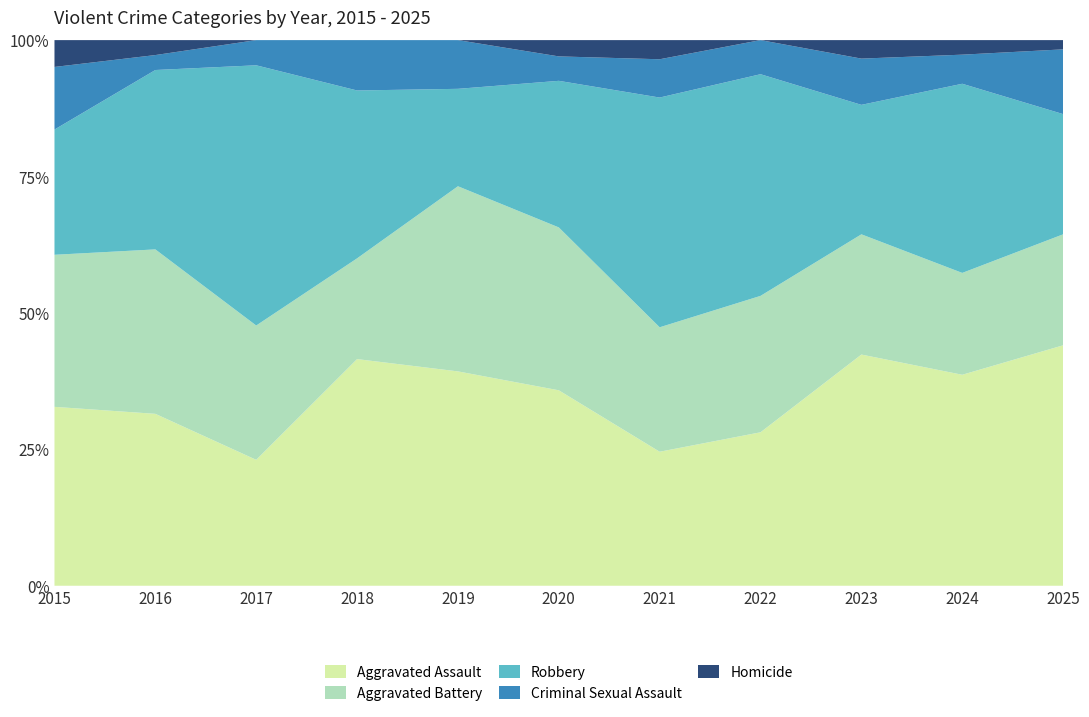

What is the approximate value of Aggravated Assault at 2016?

31.5